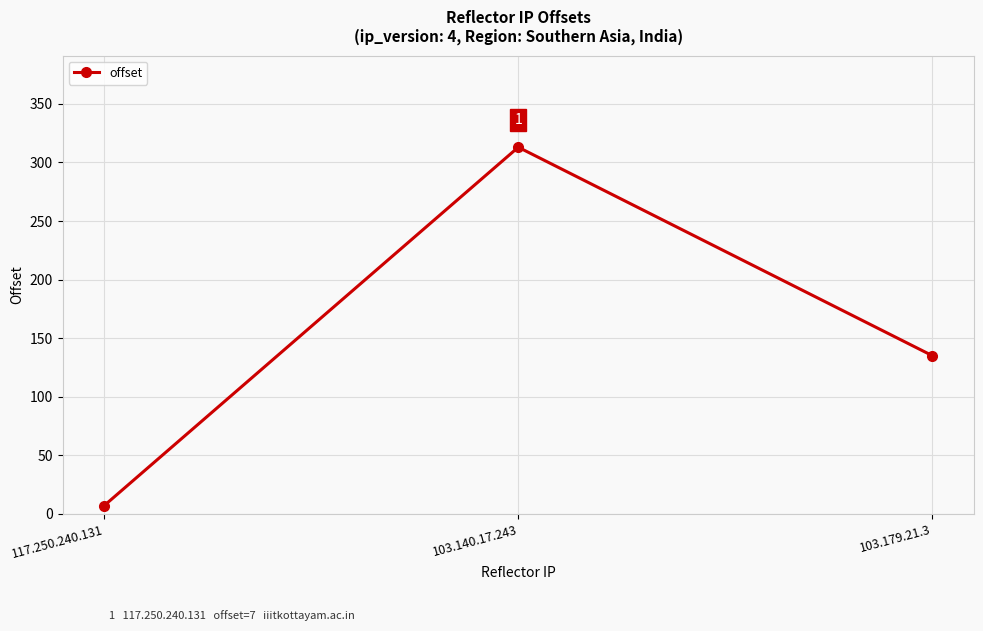

Approximately how many times larger is the value at 117.250.240.131 compared to 103.179.21.3?

0.1